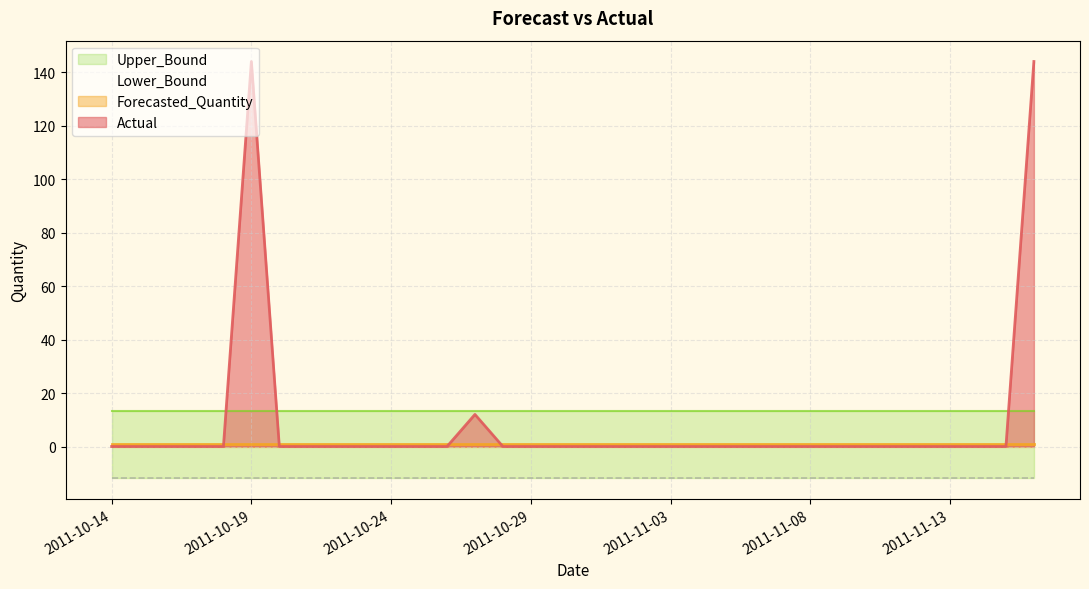

Is the value of Lower_Bound at 2011-11-09 greater than the value of Forecasted_Quantity at 2011-10-14?

No